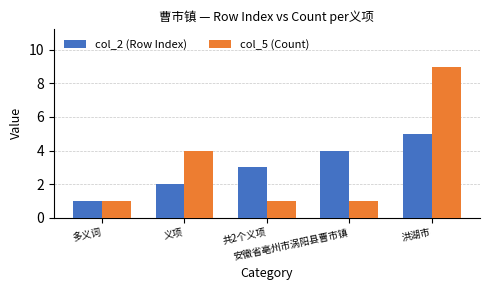

What is the average value of the col_5 (Count) series?

3